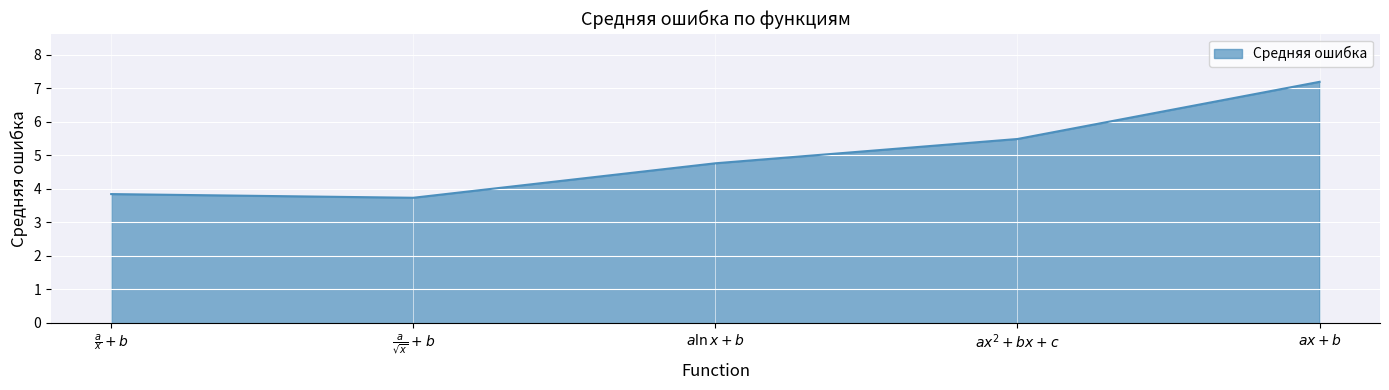

Read the value at $\frac{a}{\sqrt{x}} + b$.

3.7